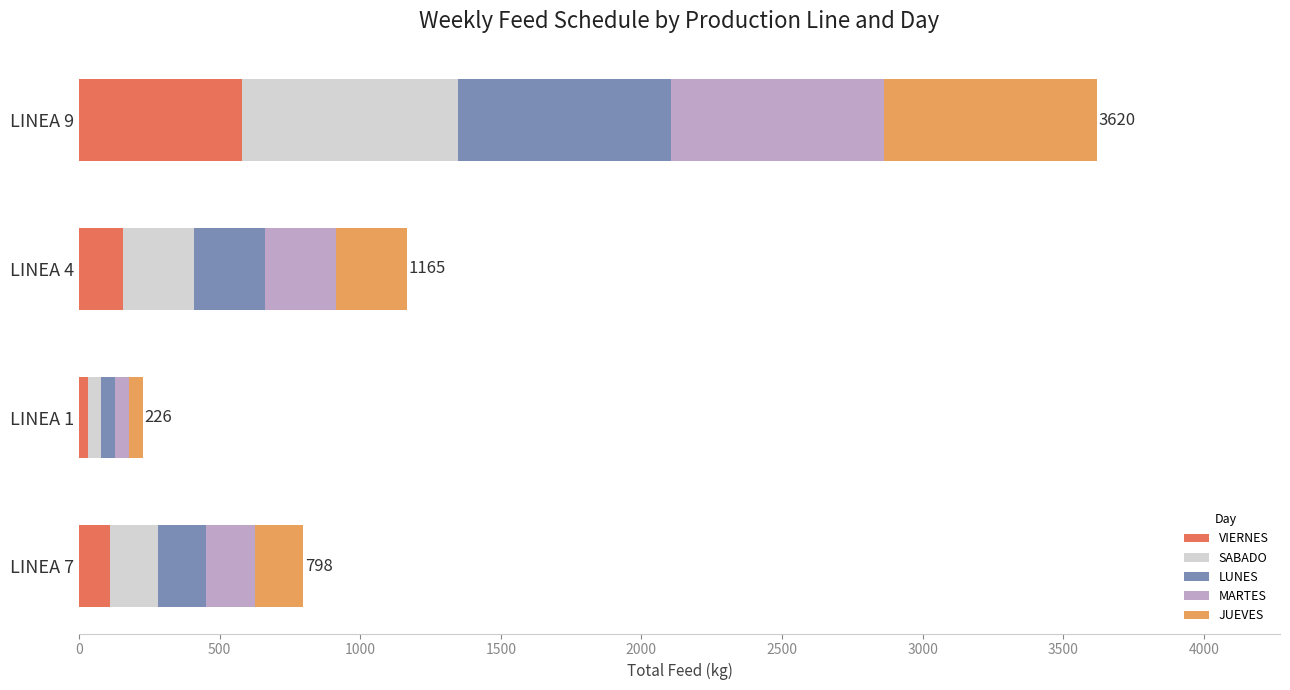

What is the difference between the VIERNES values at LINEA 9 and LINEA 4?

422.7